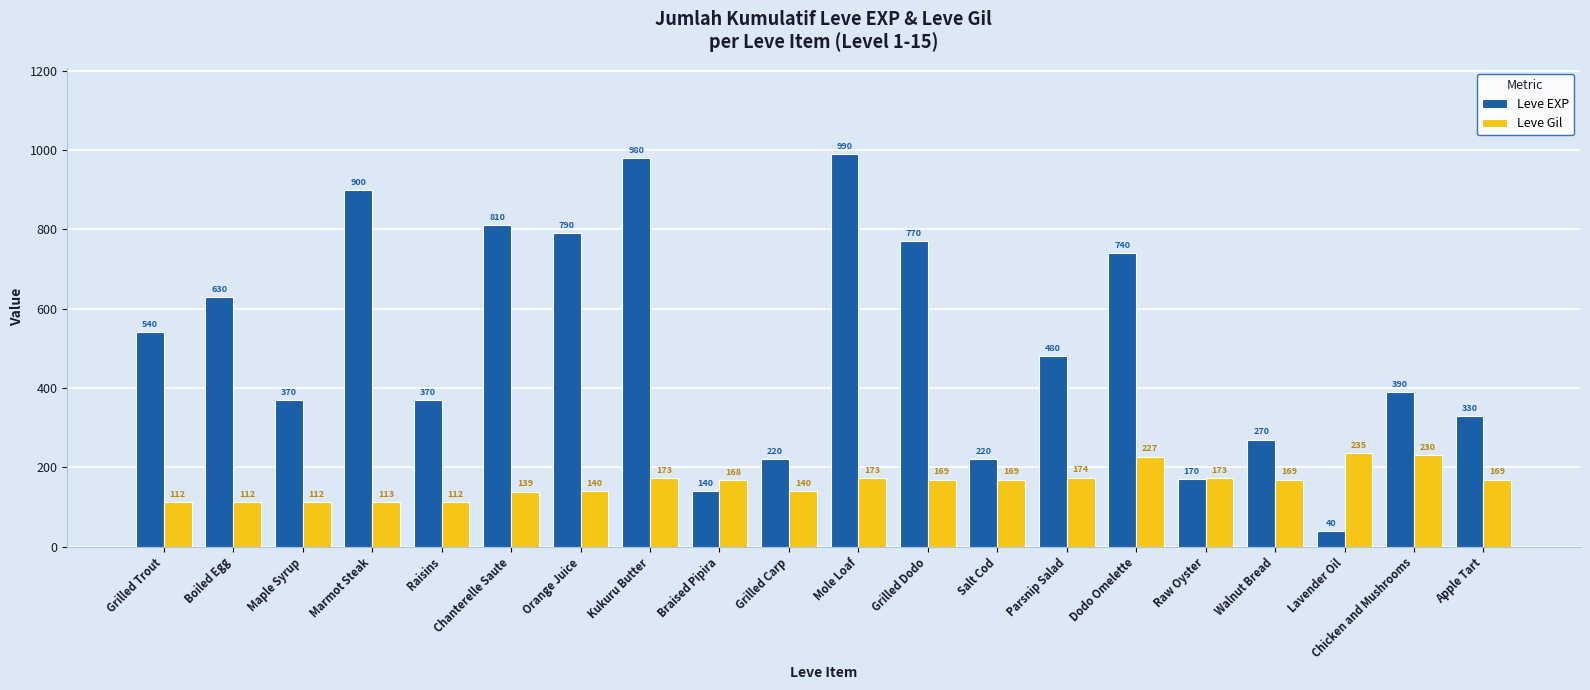

How many bars are there in total?

40